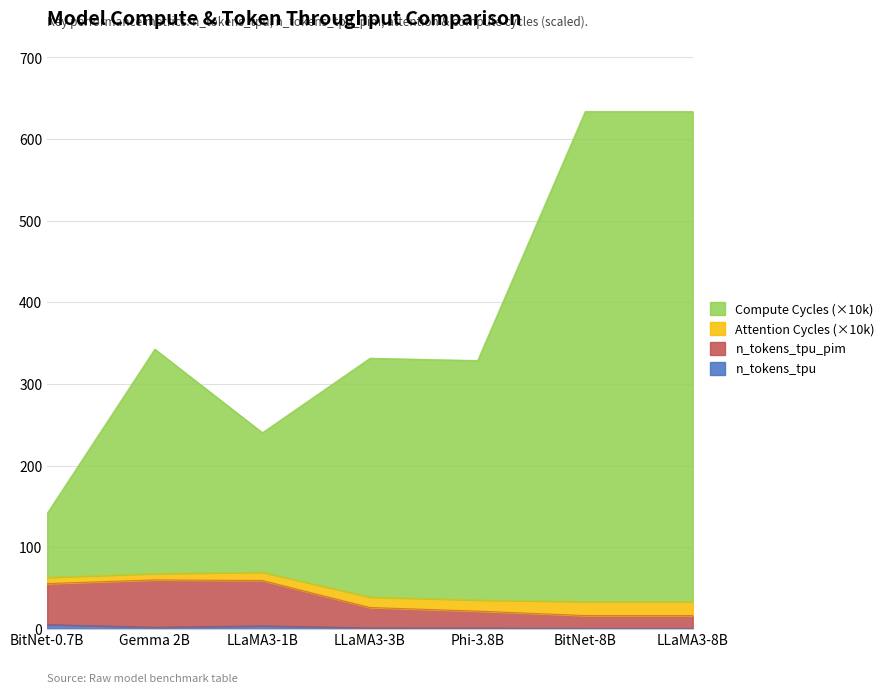

True or false: n_tokens_tpu and Total_Compute_Cycles intersect in this chart.

False